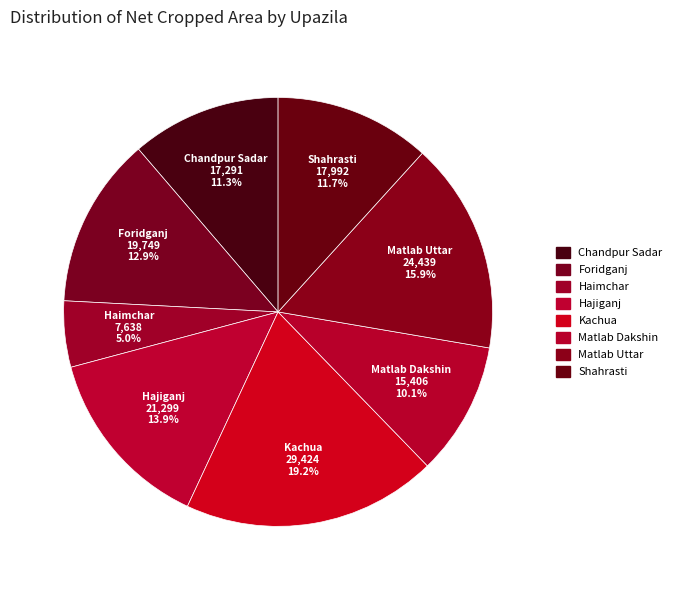

Which category has the smallest portion of the pie?

Haimchar